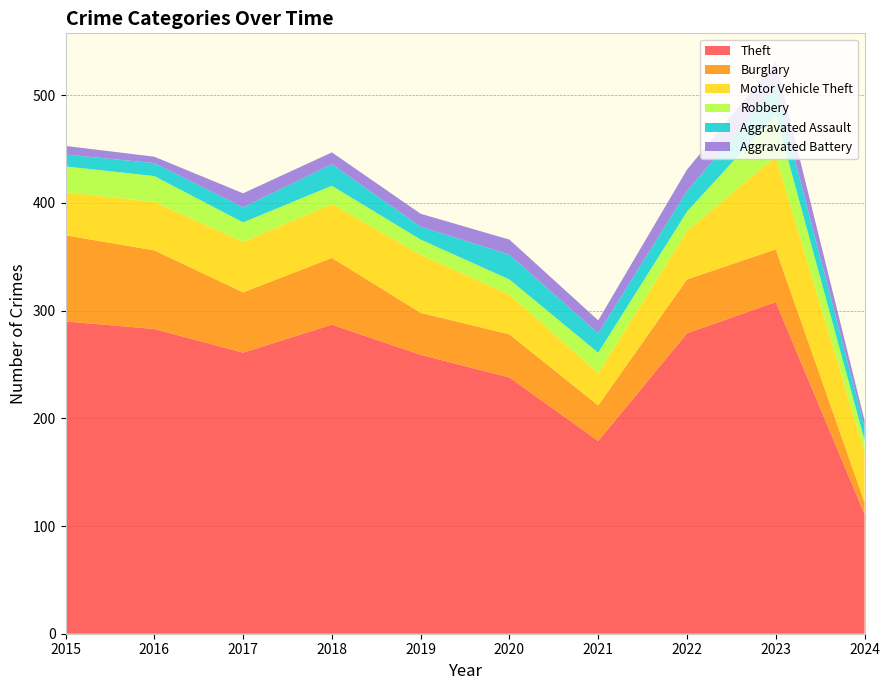

Reading right to left, list all the values displayed in this chart.

Theft: 2024=111	2023=308	2022=279	2021=179	2020=238	2019=259	2018=287	2017=261	2016=283	2015=290
Burglary: 2024=11	2023=49	2022=50	2021=33	2020=40	2019=39	2018=62	2017=56	2016=73	2015=80
Motor Vehicle Theft: 2024=47	2023=86	2022=45	2021=30	2020=37	2019=54	2018=50	2017=47	2016=45	2015=40
Robbery: 2024=11	2023=39	2022=18	2021=19	2020=14	2019=14	2018=17	2017=18	2016=24	2015=24
Aggravated Assault: 2024=12	2023=26	2022=19	2021=18	2020=23	2019=12	2018=20	2017=14	2016=12	2015=11
Aggravated Battery: 2024=6	2023=23	2022=20	2021=12	2020=14	2019=12	2018=11	2017=13	2016=6	2015=8